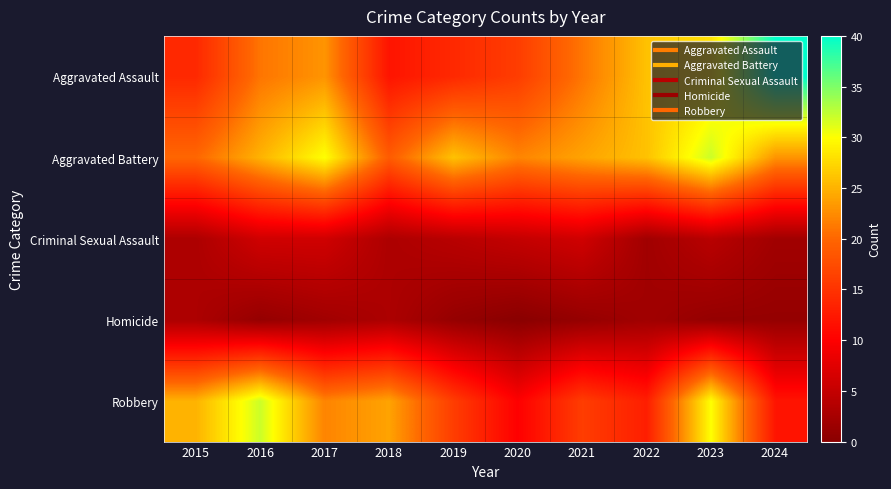

At 2017, list the series in order from largest to smallest.

Aggravated Battery, Aggravated Assault, Robbery, Criminal Sexual Assault, Homicide